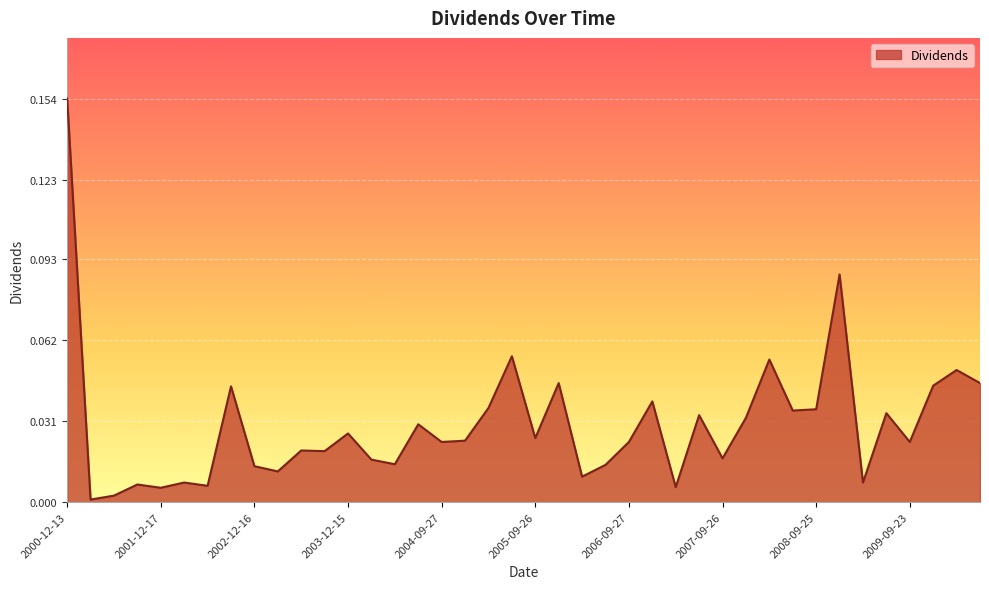

How many interior local valleys (lower than both neighbors) does the data have?

14